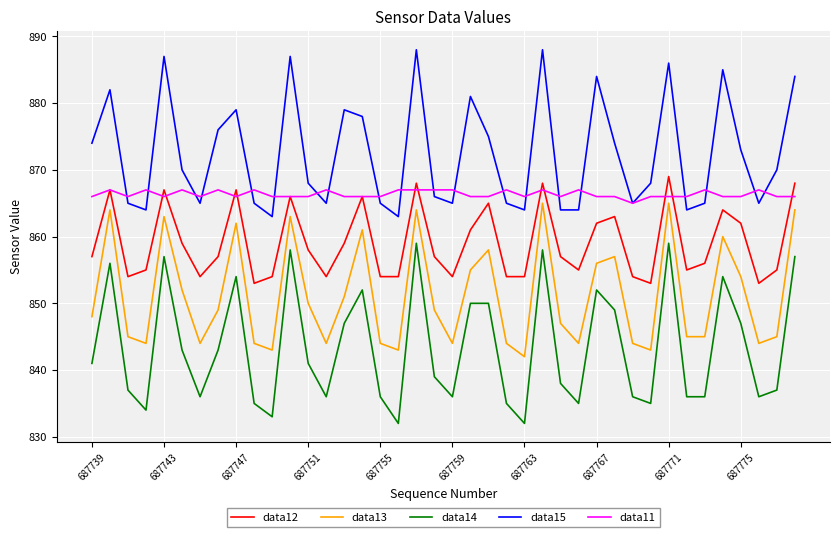

What is the maximum value shown in the chart?

888